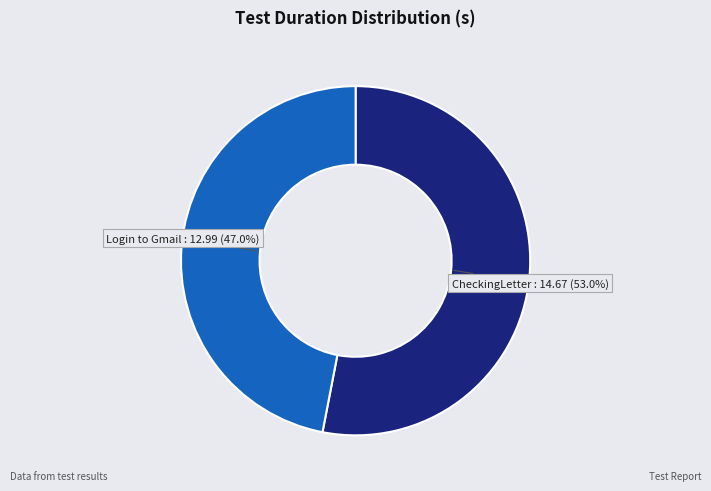

Is it true that Login to Gmail is 41% of the pie?

False